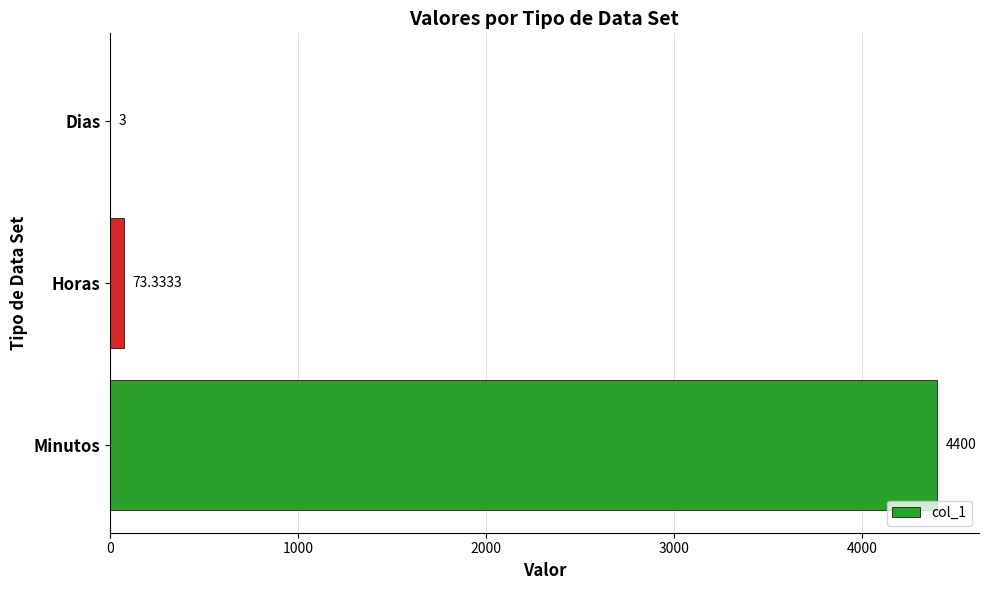

Are the bars horizontal?

Yes